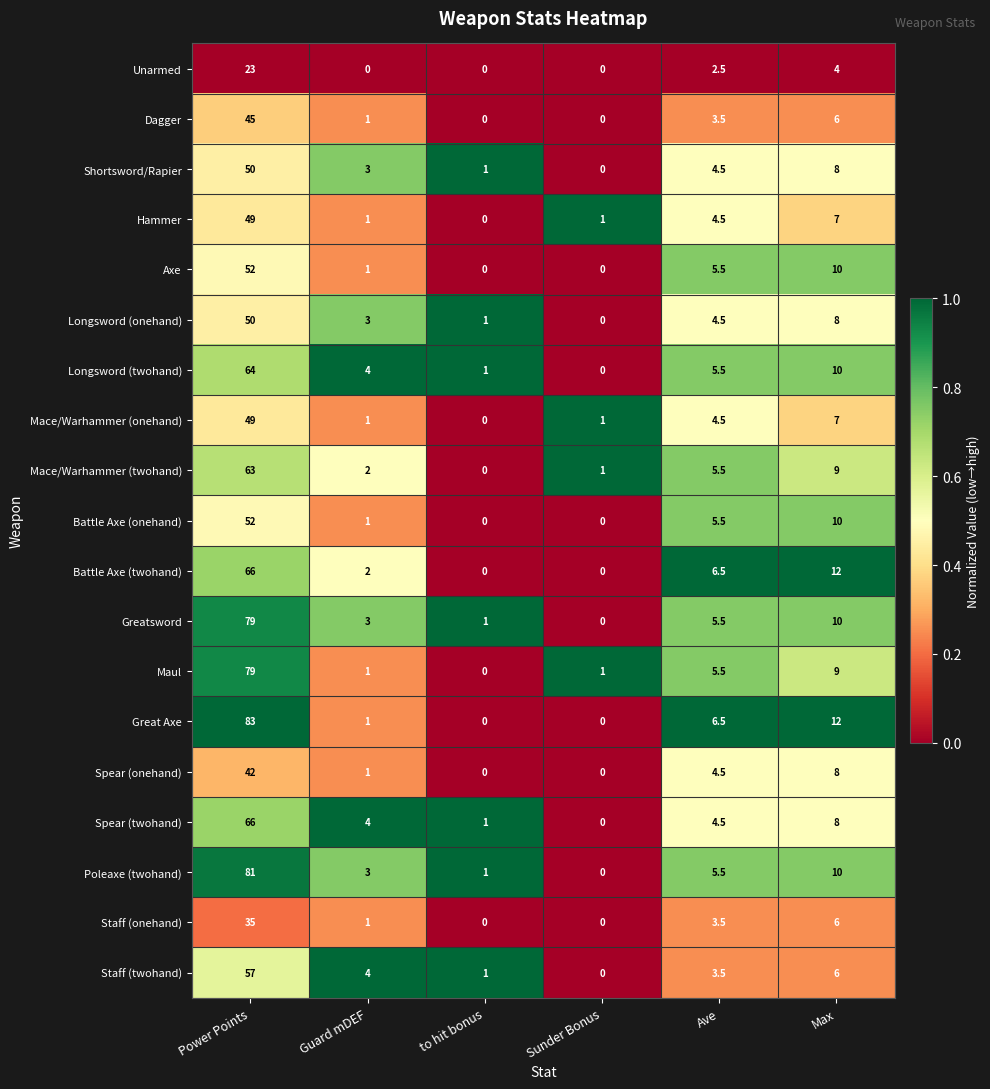

What is the spread (max minus min) of values at to hit bonus?

1.0